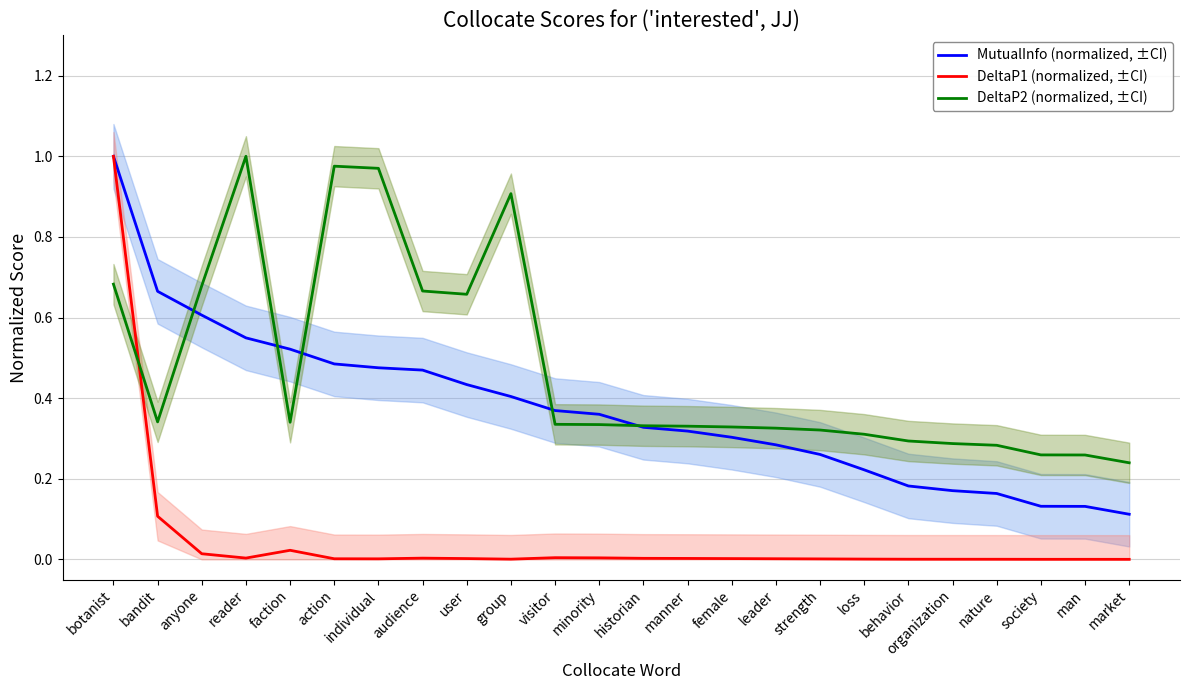

Reading right to left, transcribe all the data shown in this chart.

MutualInfo (normalized, ±CI): 0.1	0.1	0.1	0.2	0.2	0.2	0.2	0.3	0.3	0.3	0.3	0.3	0.4	0.4	0.4	0.4	0.5	0.5	0.5	0.5	0.5	0.6	0.7	1.0
DeltaP1 (normalized, ±CI): 0.0	0.0	0.0	0.0	0.0	0.0	0.0	0.0	0.0	0.0	0.0	0.0	0.0	0.0	0.0	0.0	0.0	0.0	0.0	0.0	0.0	0.0	0.1	1.0
DeltaP2 (normalized, ±CI): 0.2	0.3	0.3	0.3	0.3	0.3	0.3	0.3	0.3	0.3	0.3	0.3	0.3	0.3	0.9	0.7	0.7	1.0	1.0	0.3	1.0	0.7	0.3	0.7